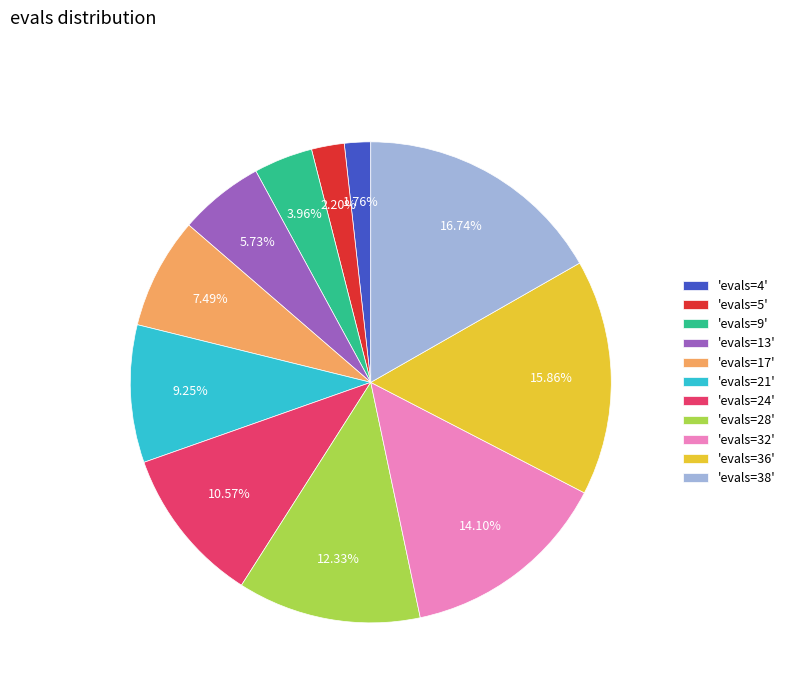

Is there a majority slice in this chart?

No